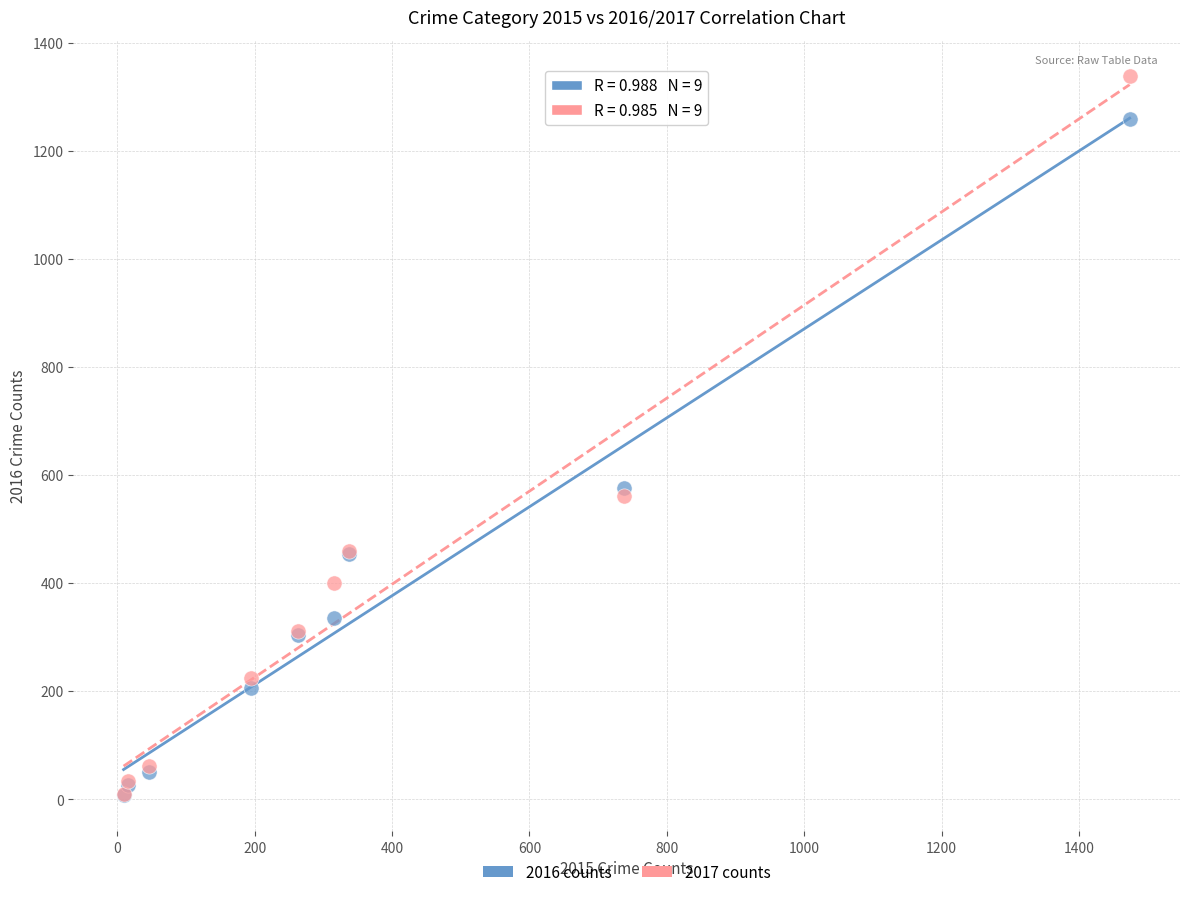

Which series reaches the maximum Y coordinate?

2017 counts